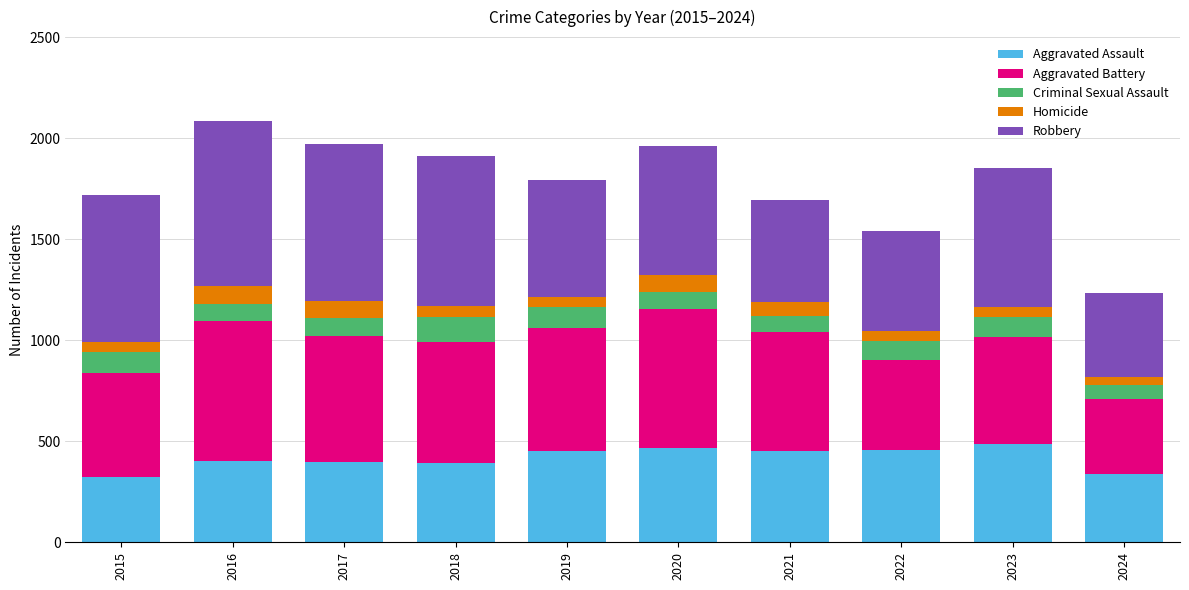

What is the sum of all Aggravated Assault values?

4168